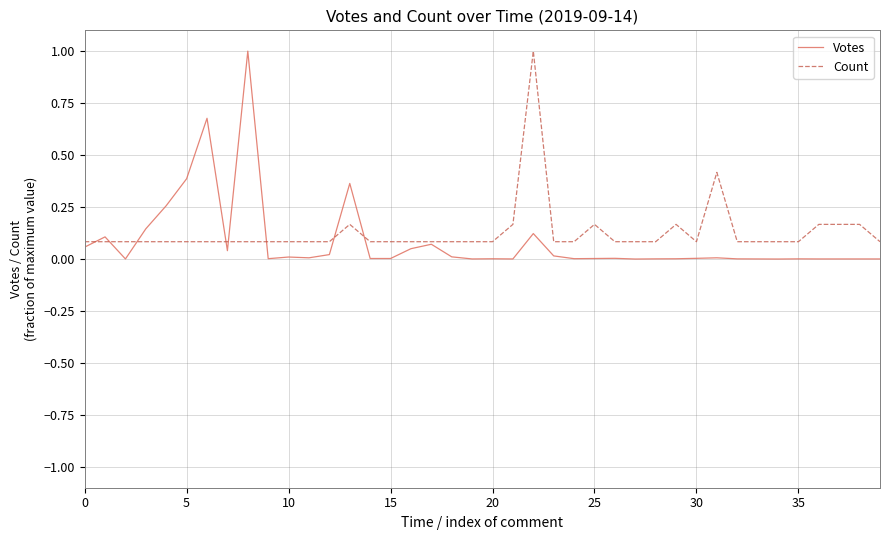

Reading left to right, list all the values displayed in this chart.

Votes: 0.1	0.1	0.0	0.1	0.3	0.4	0.7	0.0	1.0	0.0	0.0	0.0	0.0	0.4	0.0	0.0	0.0	0.1	0.0	0.0	0.0	0.0	0.1	0.0	0.0	0.0	0.0	0.0	0.0	0.0	0.0	0.0	0.0	0.0	0.0	0.0	0.0	0.0	0.0	0.0
Count: 0.1	0.1	0.1	0.1	0.1	0.1	0.1	0.1	0.1	0.1	0.1	0.1	0.1	0.2	0.1	0.1	0.1	0.1	0.1	0.1	0.1	0.2	1.0	0.1	0.1	0.2	0.1	0.1	0.1	0.2	0.1	0.4	0.1	0.1	0.1	0.1	0.2	0.2	0.2	0.1